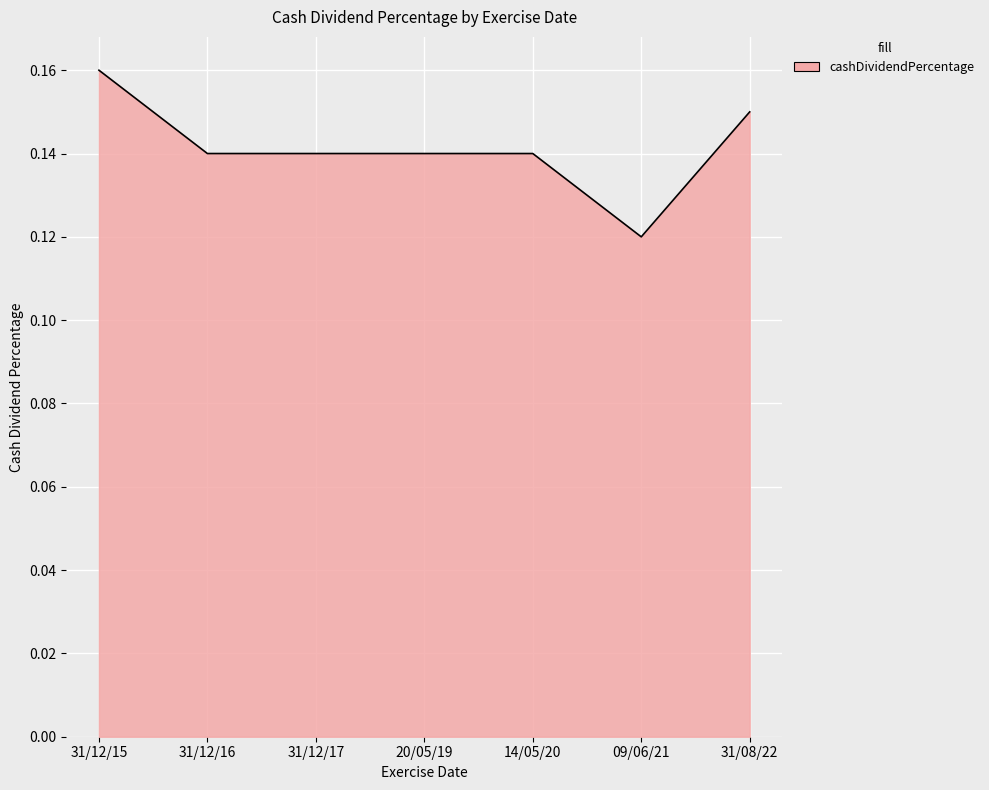

How many lines are shown in the chart?

1